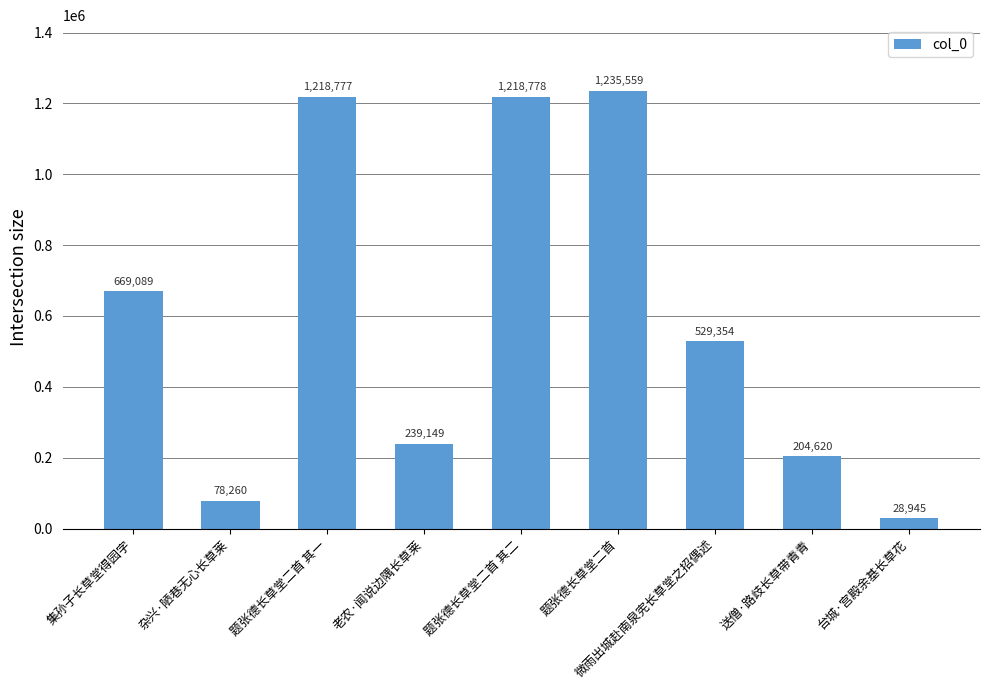

The value at 送僧·路歧长草带青青 is 204620. True or false?

True